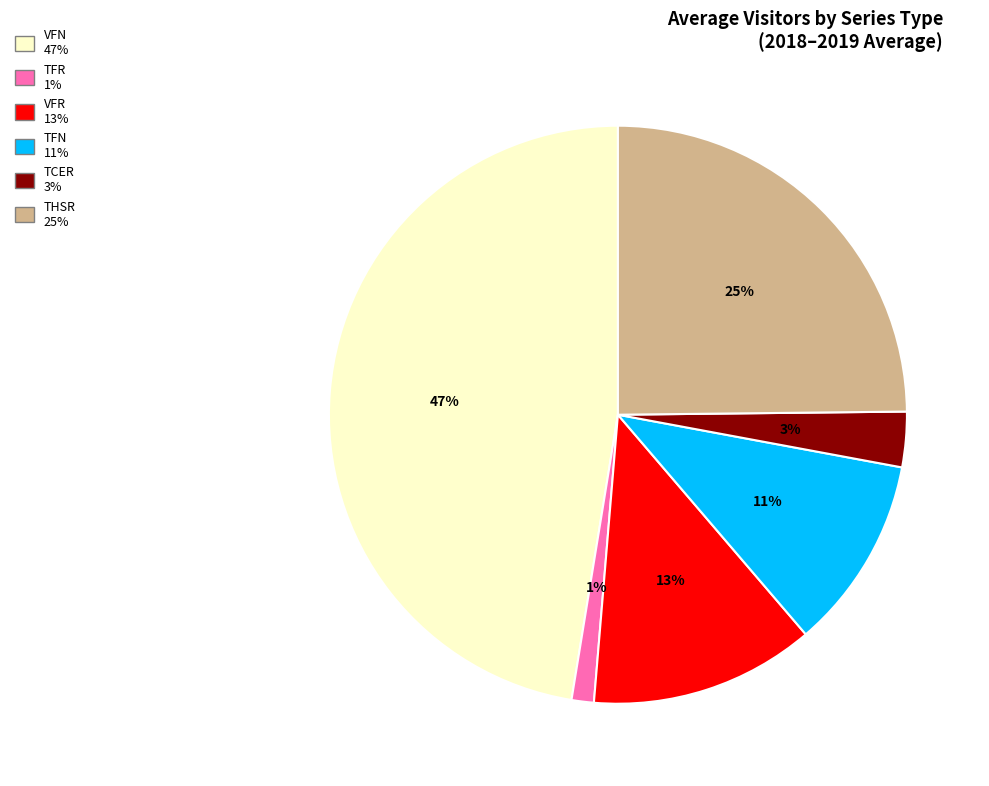

Is the sum of THSR and TCER greater than half?

No